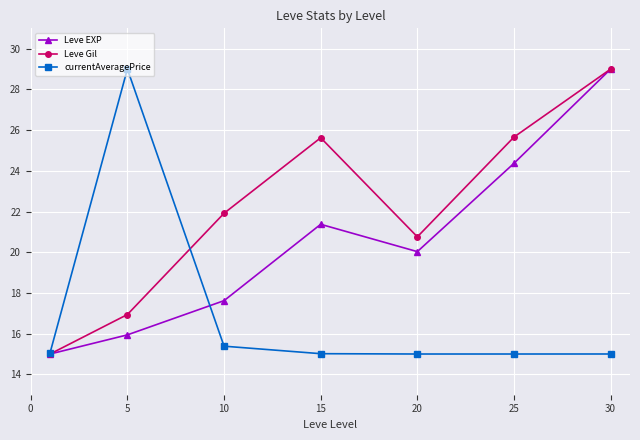

List the series in order of their overall mean, lowest first.

currentAveragePrice, Leve EXP, Leve Gil